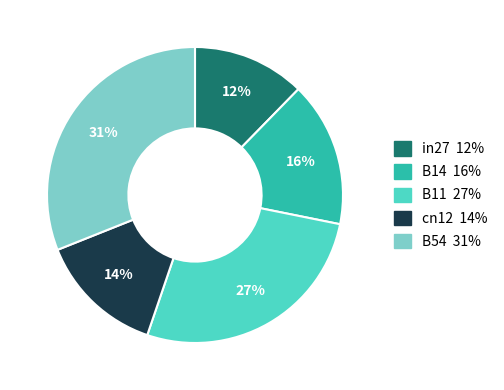

To the nearest percent, what is the average slice percentage?

20%